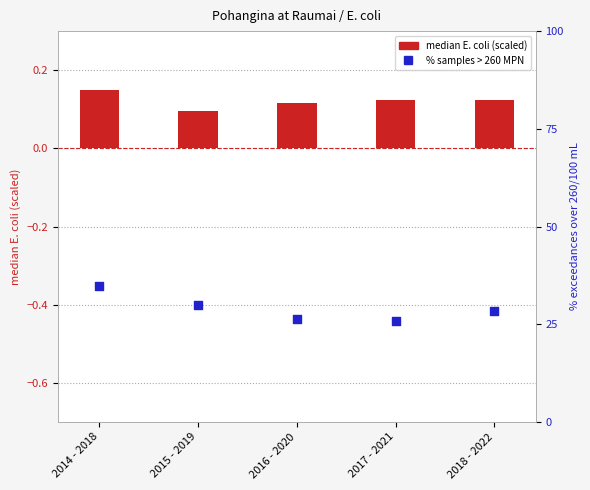

Is the value of % samples > 260 MPN at 2017 - 2021 greater than the value of median E. coli (scaled) at 2017 - 2021?

Yes